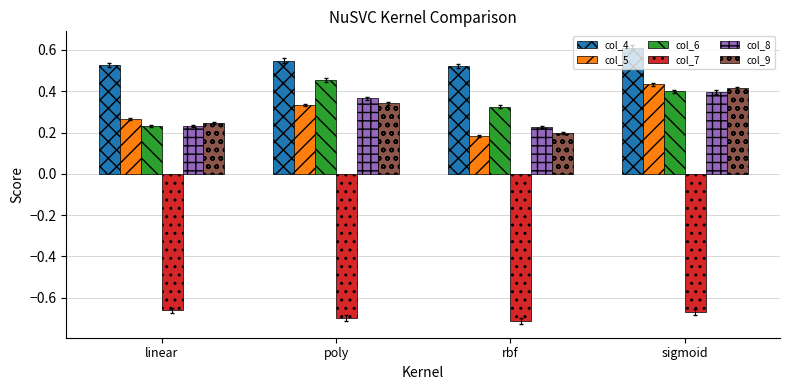

List the series in order of their peak value, lowest first.

col_7, col_8, col_9, col_5, col_6, col_4